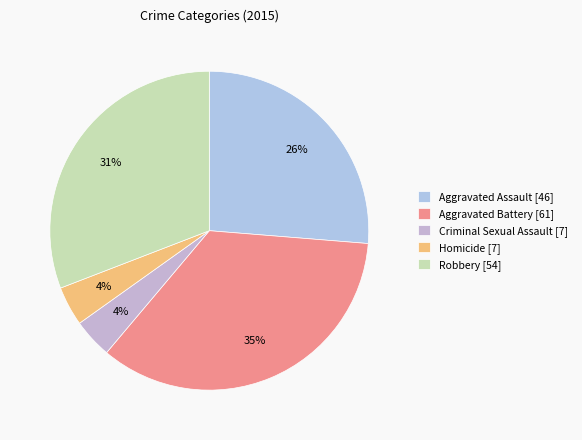

To the nearest percent, what percentage of the pie is Aggravated Assault?

26%